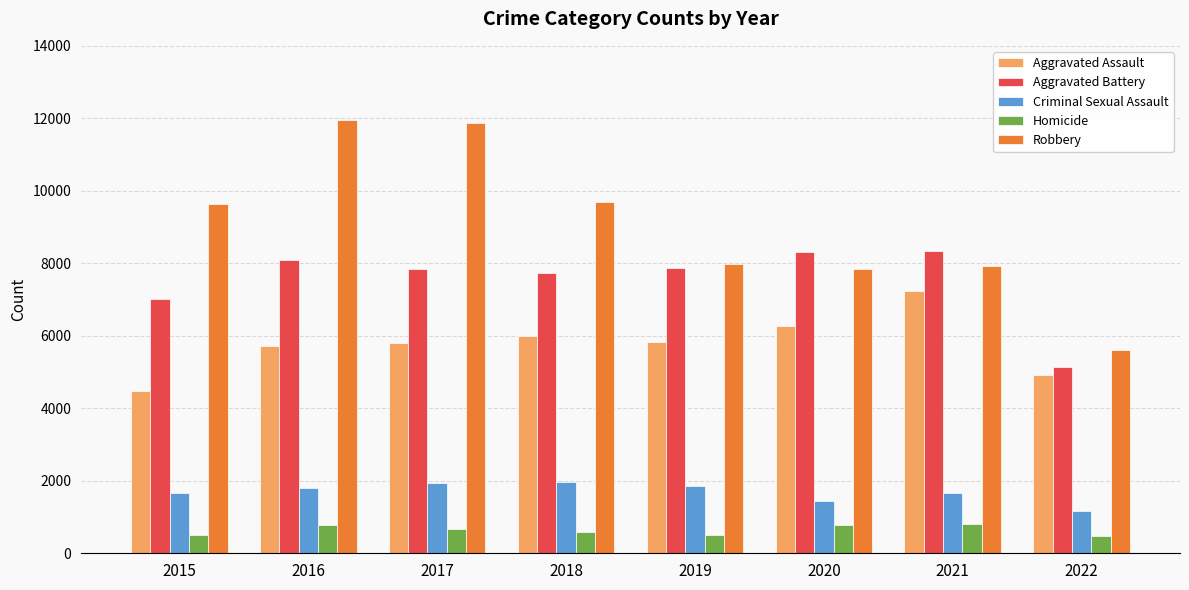

What is the difference between the highest and lowest values at 2018?

9090